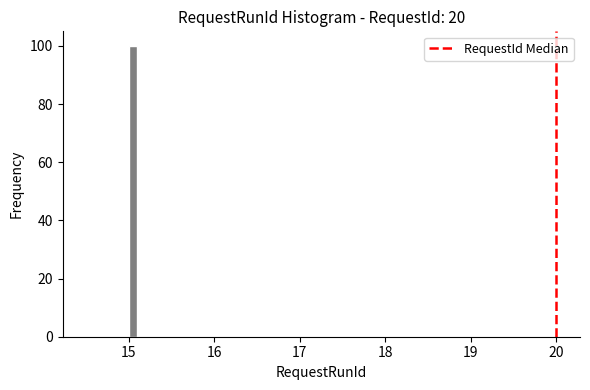

Around what value on the x-axis is the tallest bar? Give the approximate position of its centre, as read against the axis.

15.1